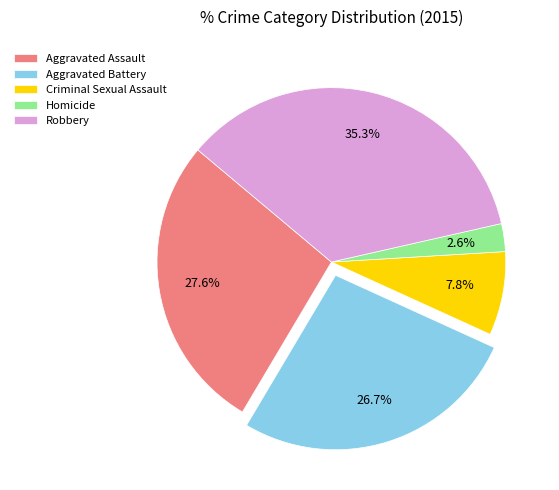

To the nearest percent, what percentage of the pie is Aggravated Assault?

28%